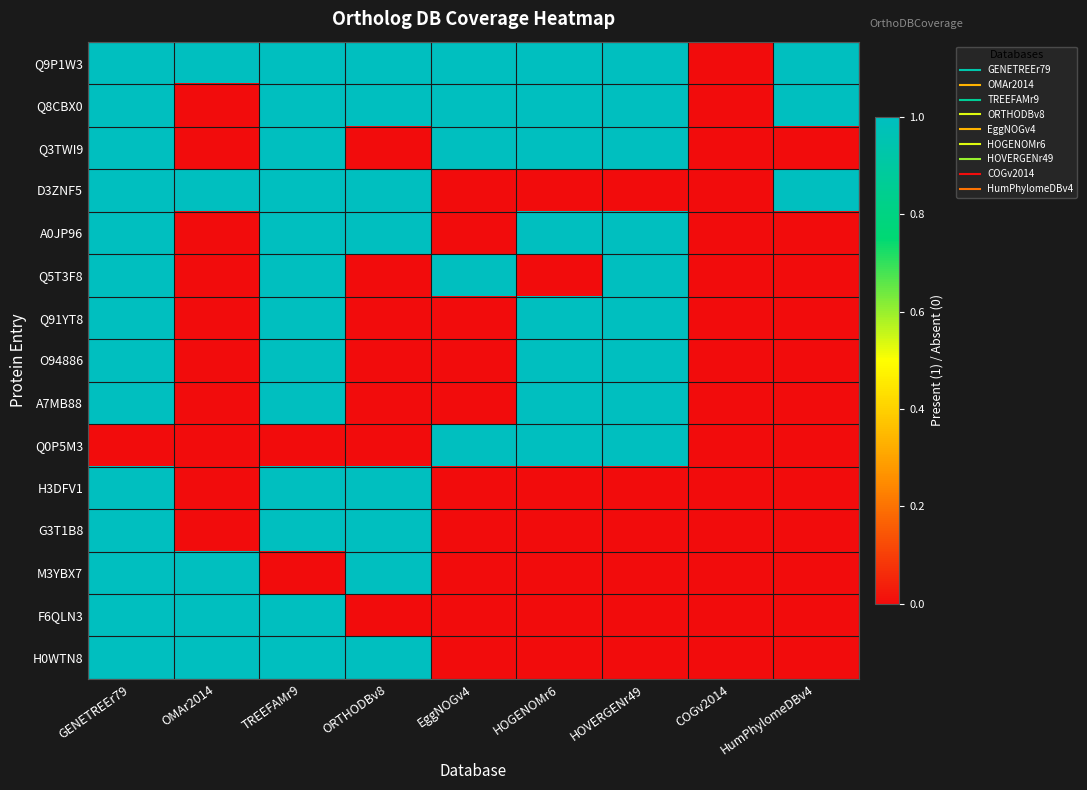

At how many categories does at least one series exceed 0?

8